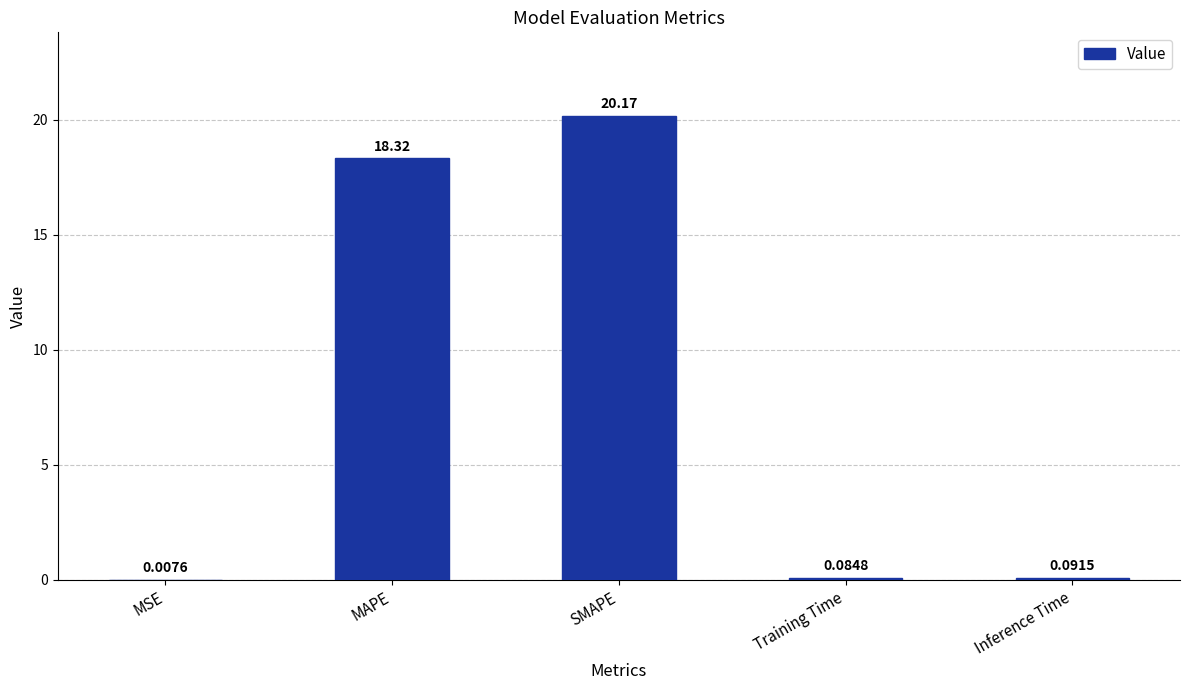

What is the change in value from MSE to SMAPE?

+20.2